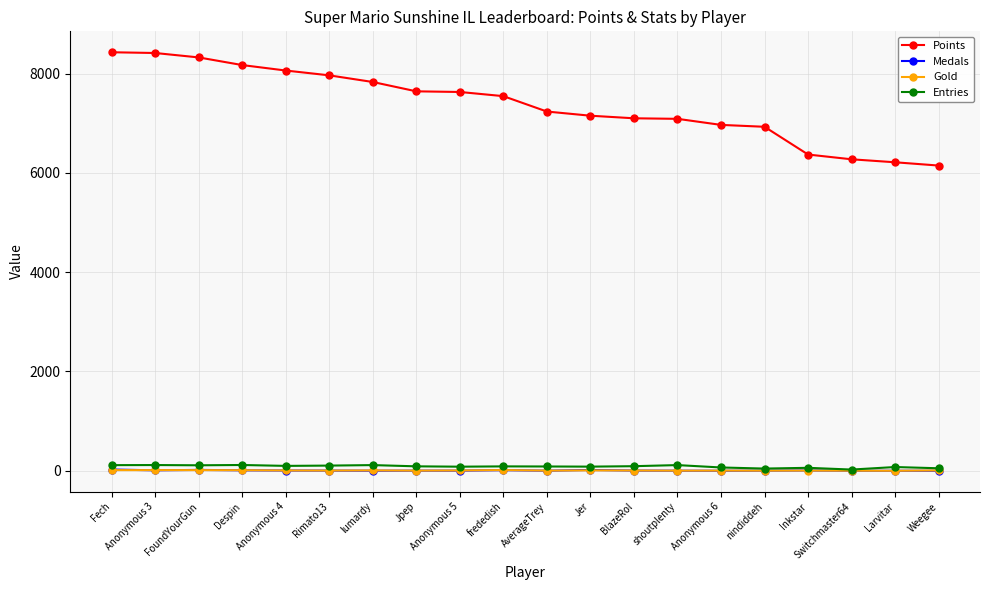

Between BlazeRol and Weegee, which series saw the biggest shift?

Points